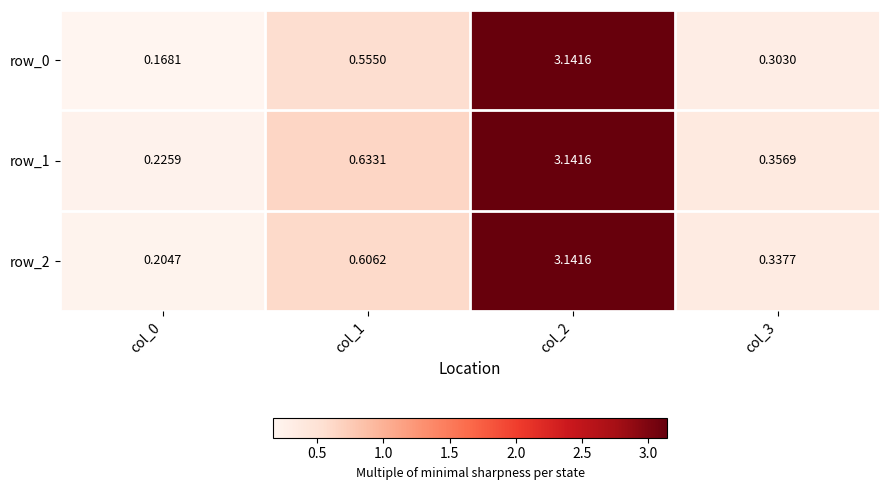

Is the value of row_0 at col_1 greater than the value of row_1 at col_0?

Yes